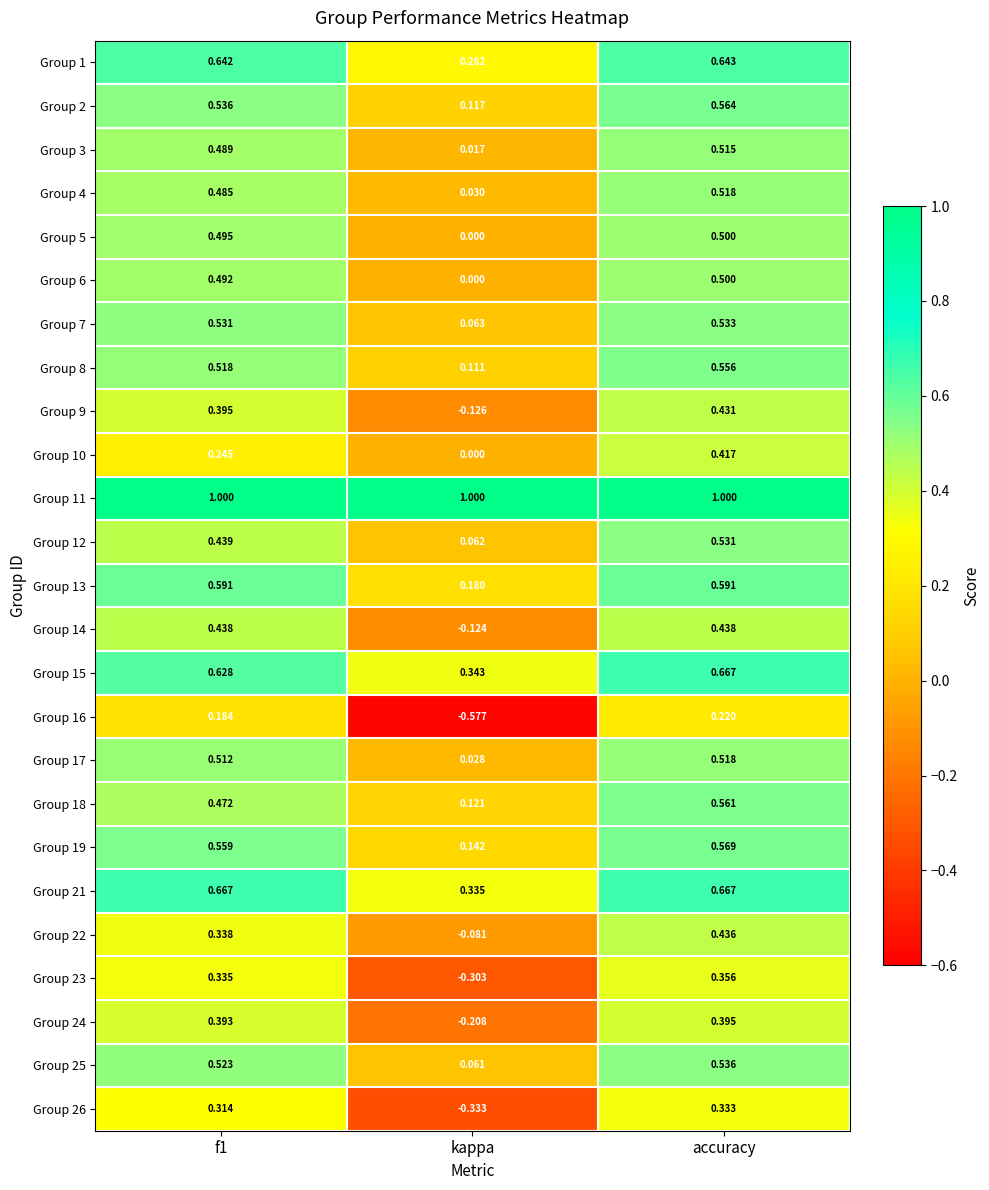

What is the spread (max minus min) of values at accuracy?

0.8